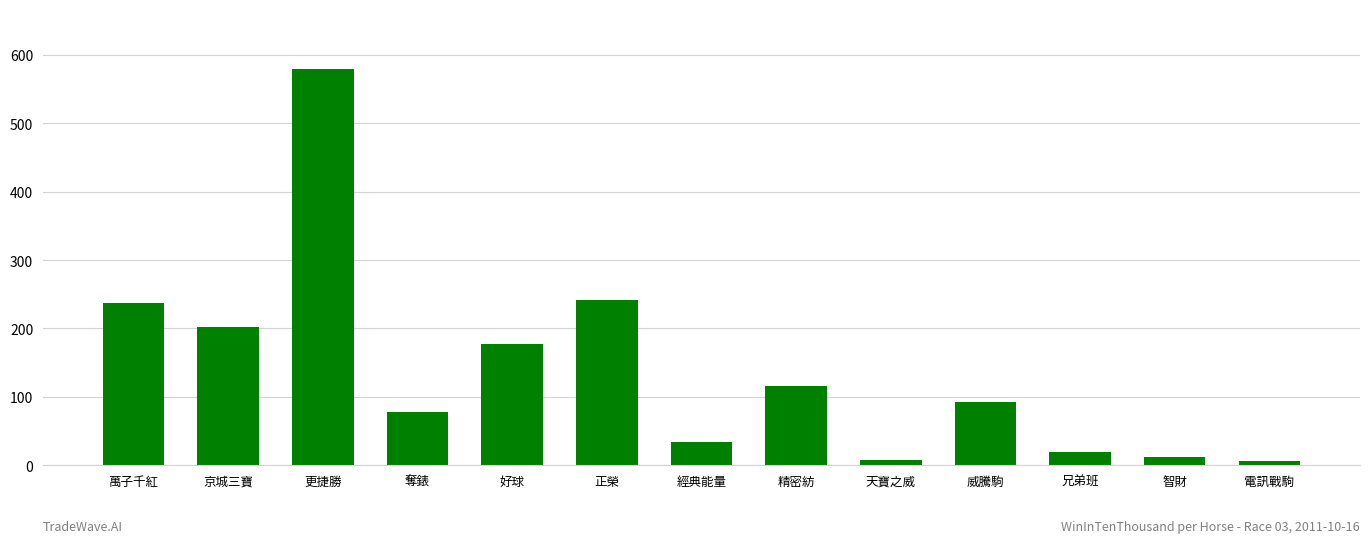

What is the sum of the values at 更捷勝 and 萬子千紅?

817